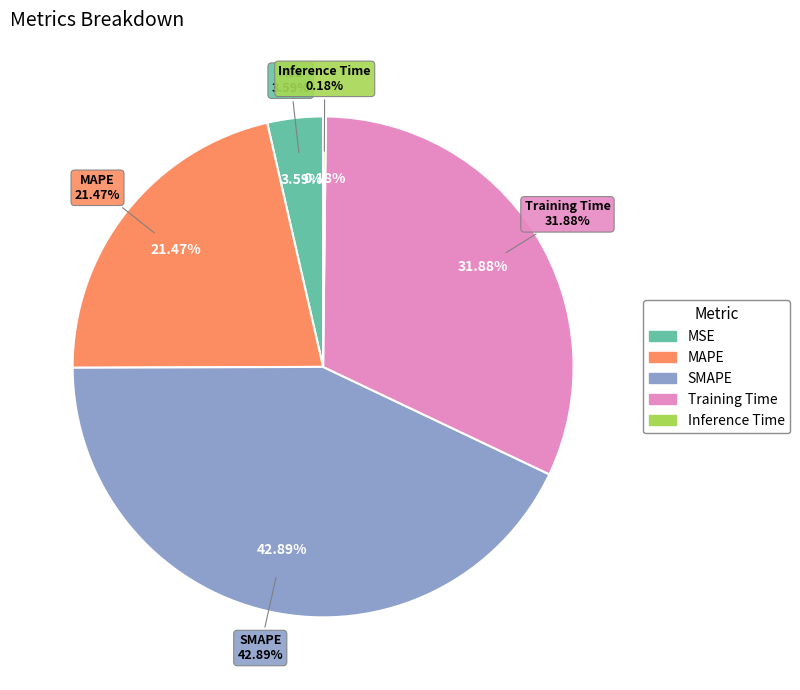

What percentage is the MSE slice, to the nearest percent?

4%